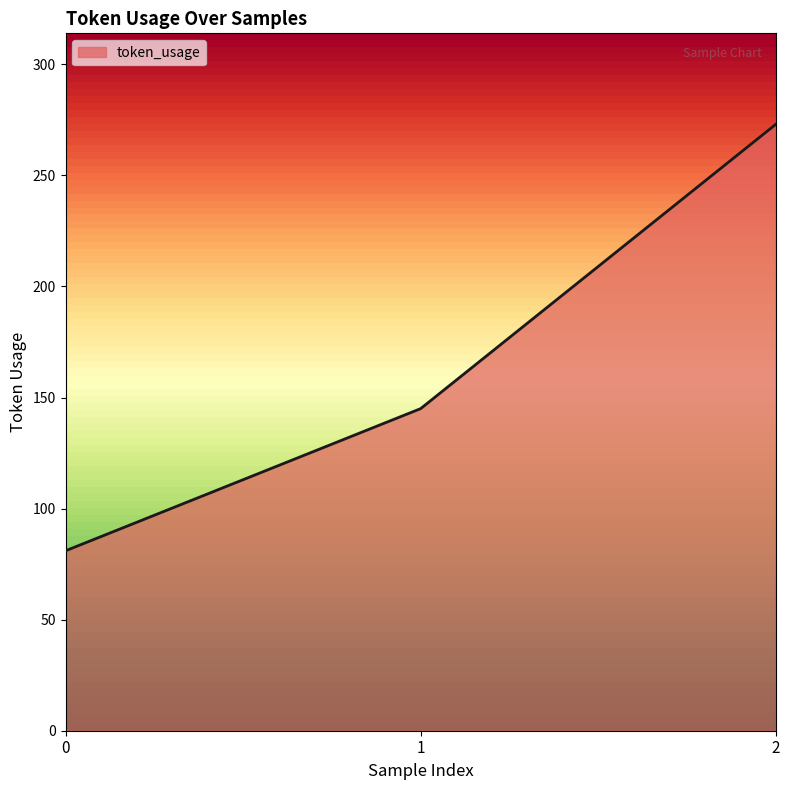

List the labels in order of value, smallest first.

0, 1, 2